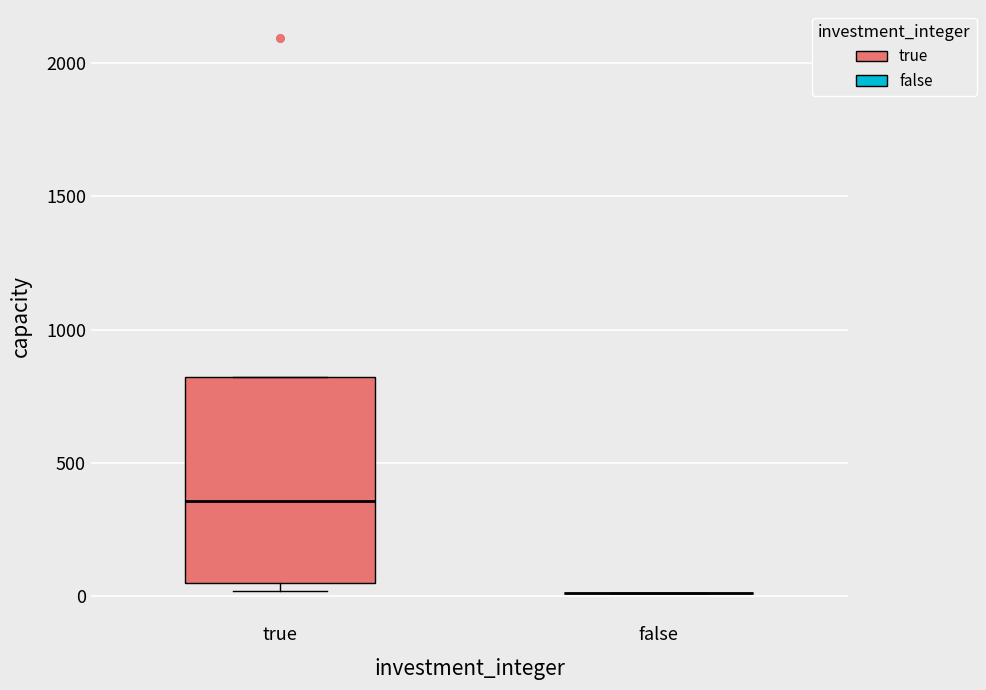

Where is the lower edge of the box for true on the y-axis? The values are not printed on the chart, so give them approximately, as read against the axis.

50